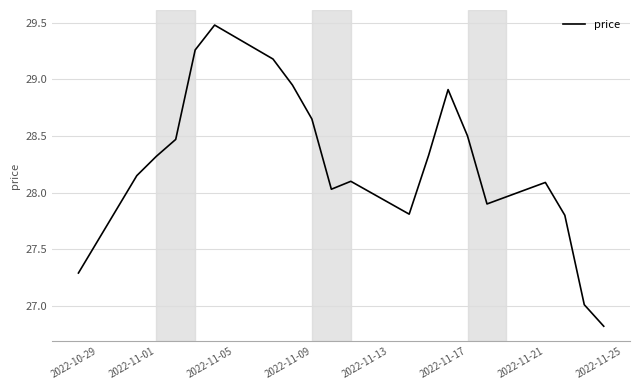

What is the difference between the maximum and minimum values?

2.7